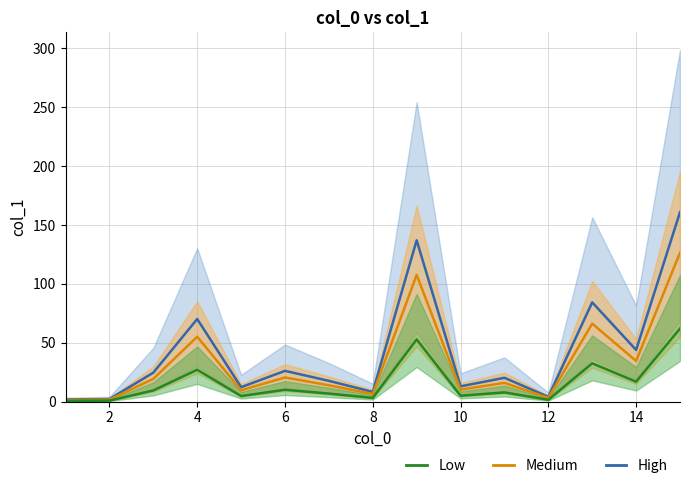

Count the number of categories in the chart.

15